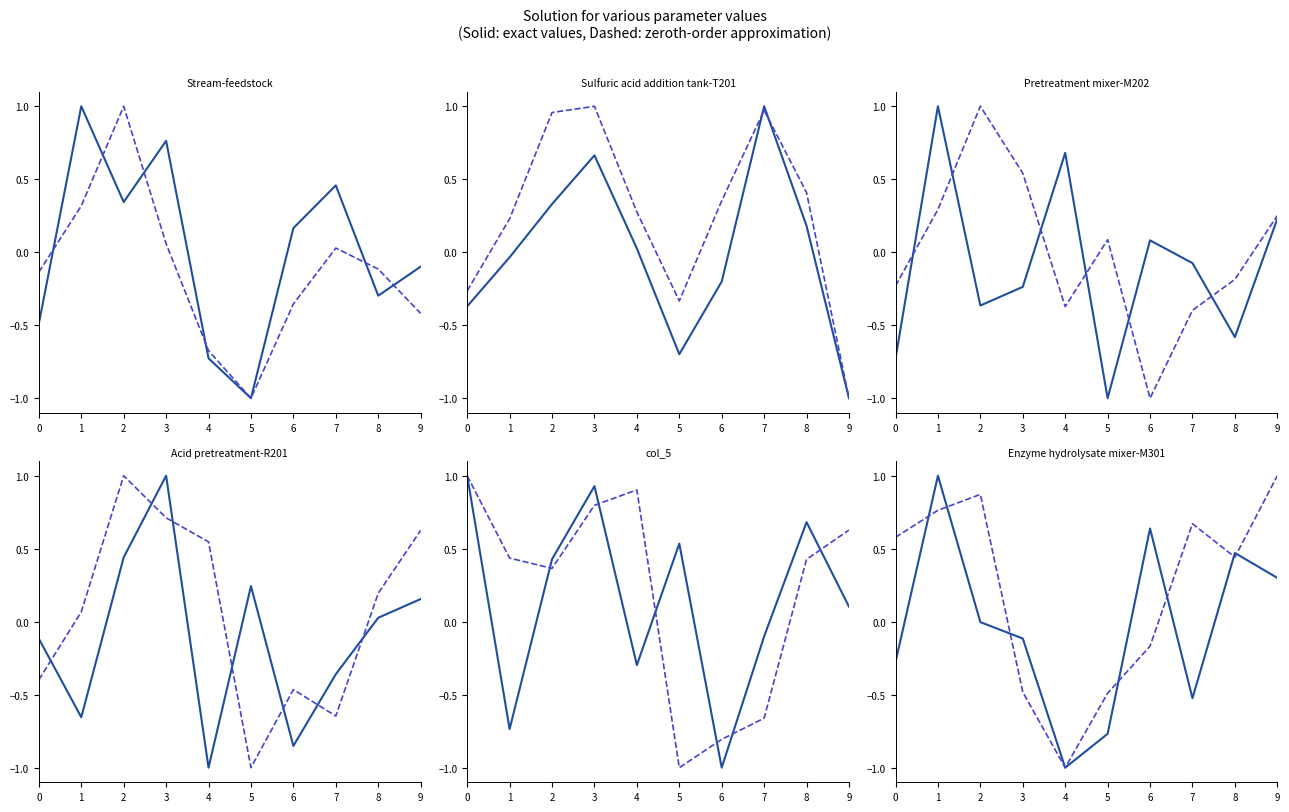

Which category has the highest value in the Stream-feedstock series?

1